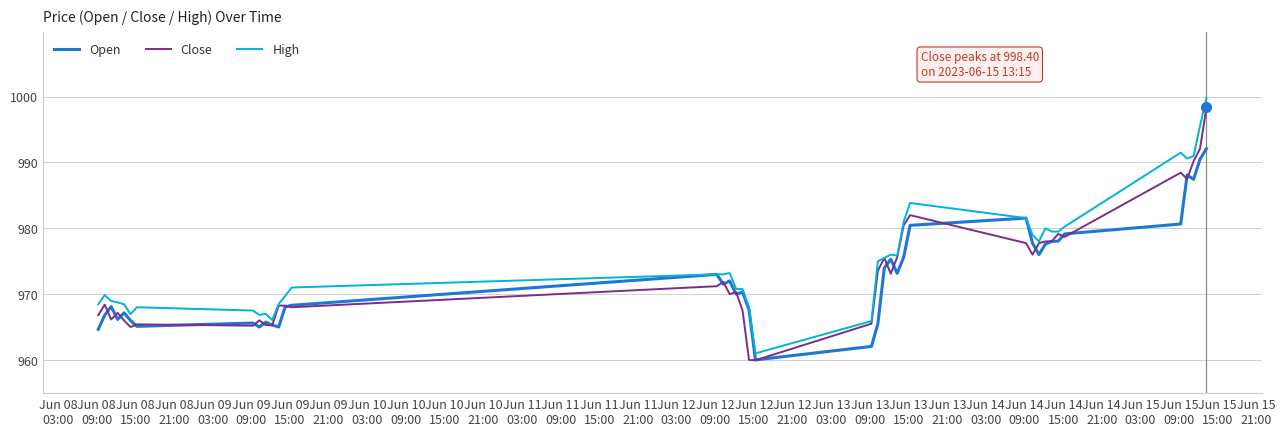

What is the lowest value of the Open series?

960.0